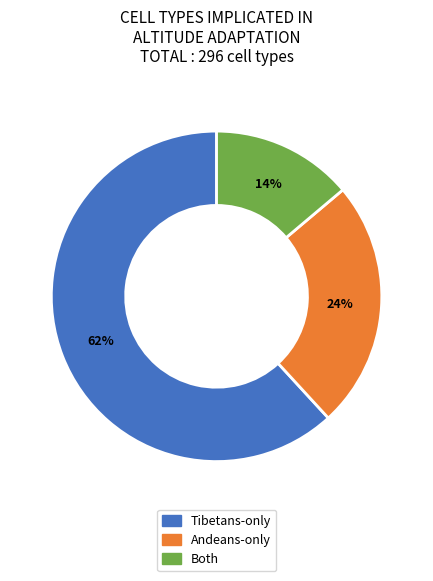

Count the number of slices in the pie.

3